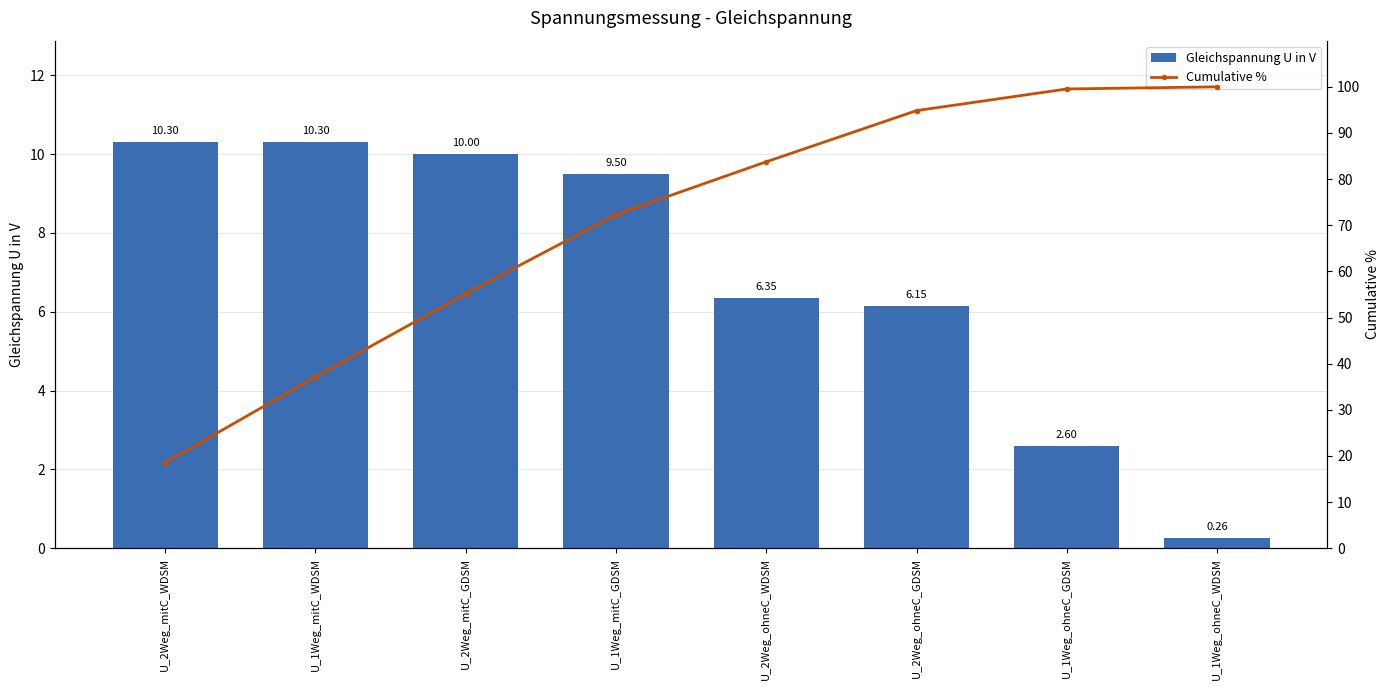

What is the difference between the maximum and second lowest values in the Gleichspannung U in V series?

7.7